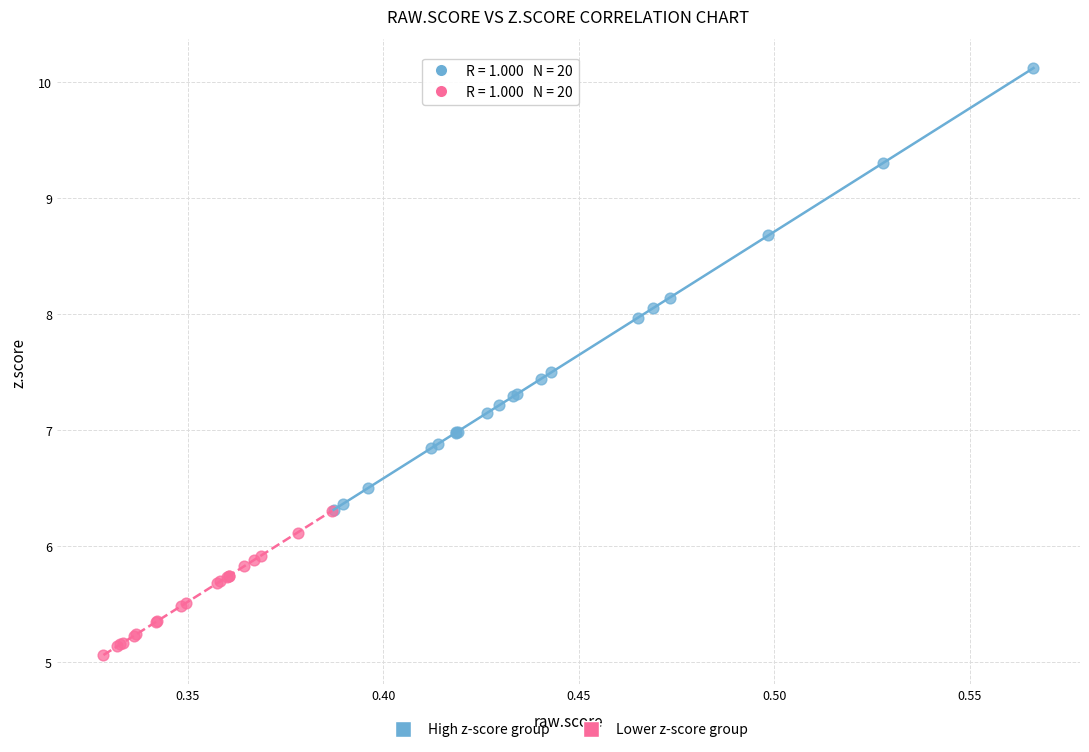

Which series has the largest Y range (max minus min)?

High z-score group